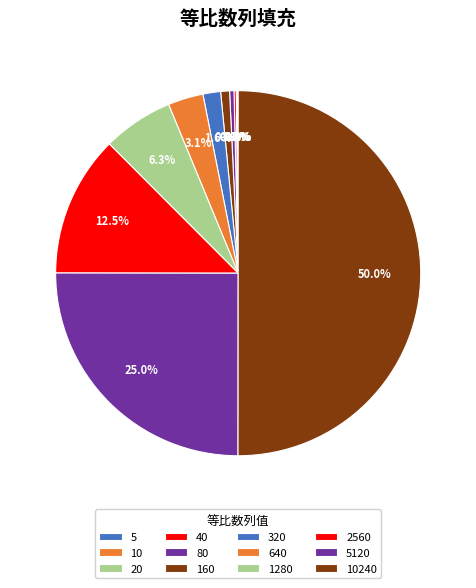

To the nearest percent, what is the average slice percentage?

8%